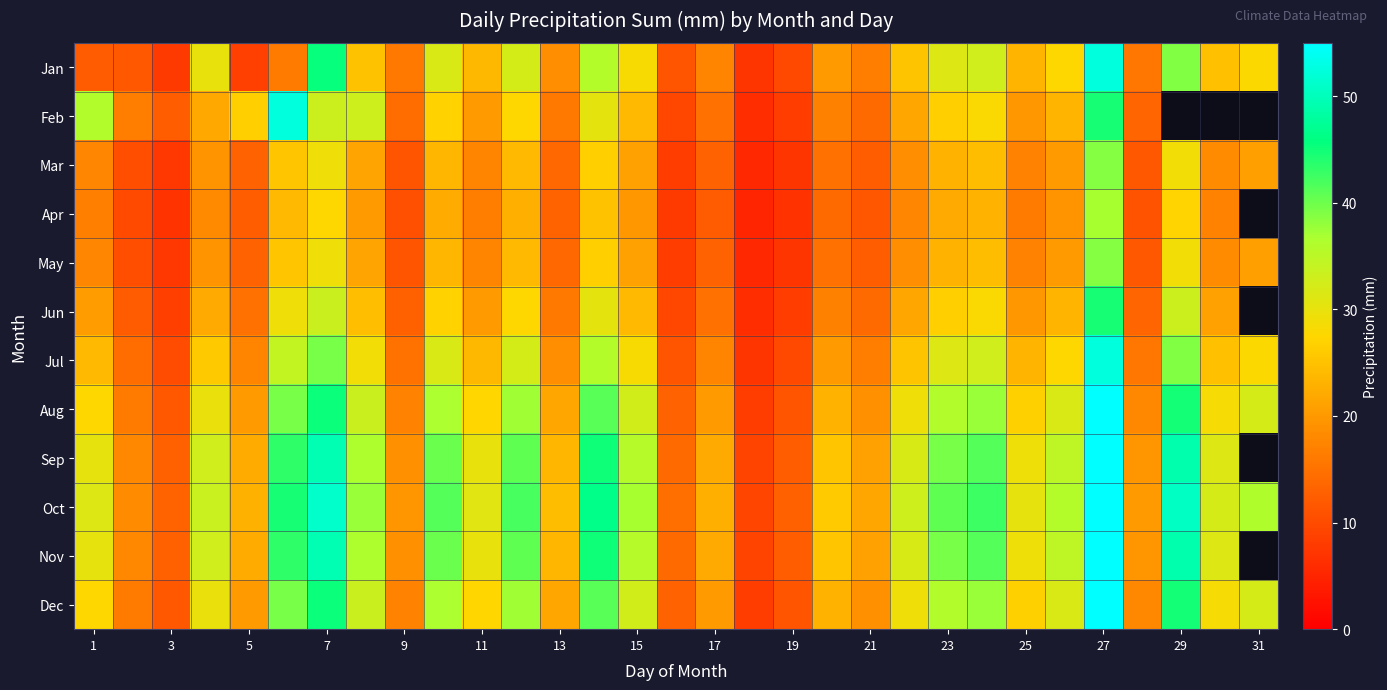

Which series has the largest total across all categories?

Oct